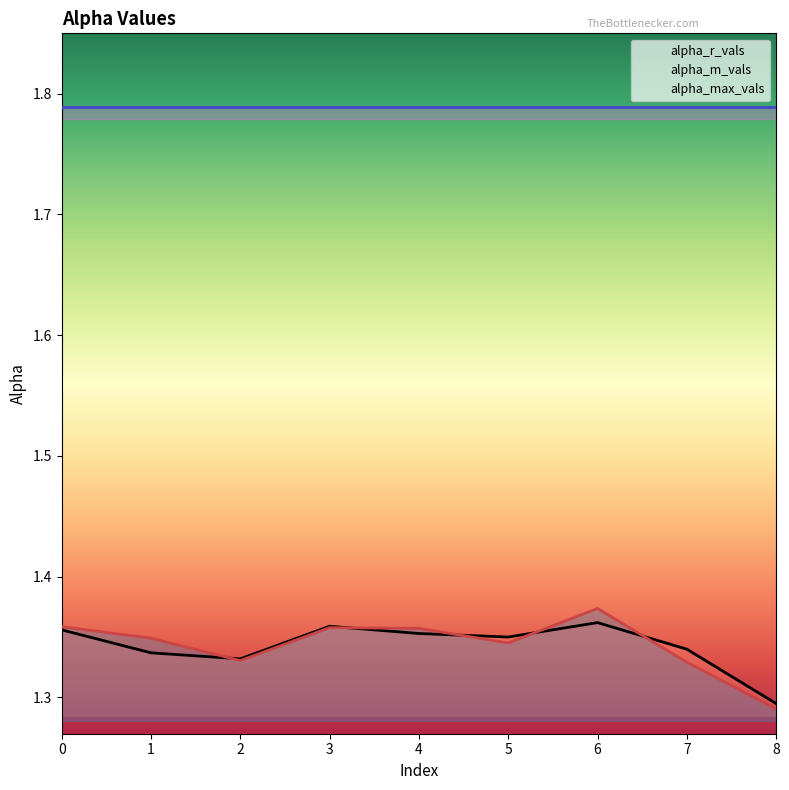

What is the average value of the alpha_max_vals series?

1.8